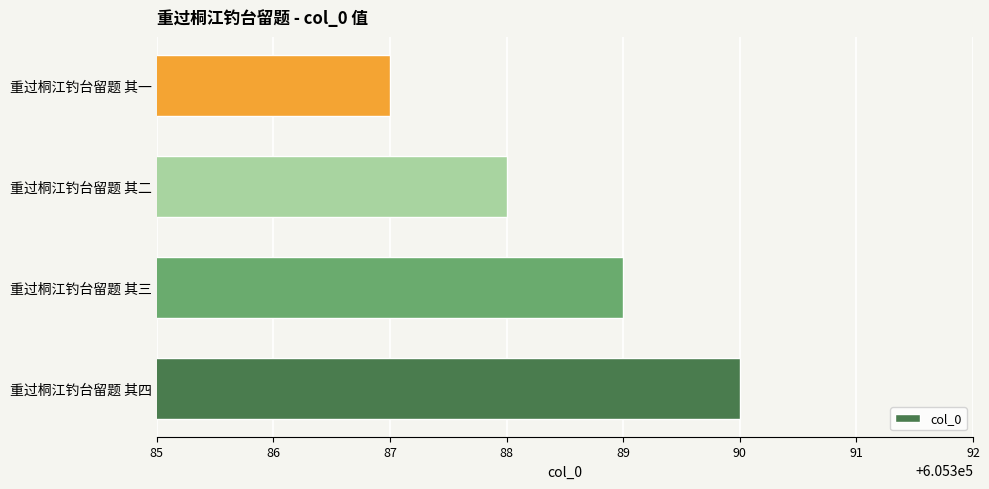

Is it true that the value at 重过桐江钓台留题 其二 is 367844?

False